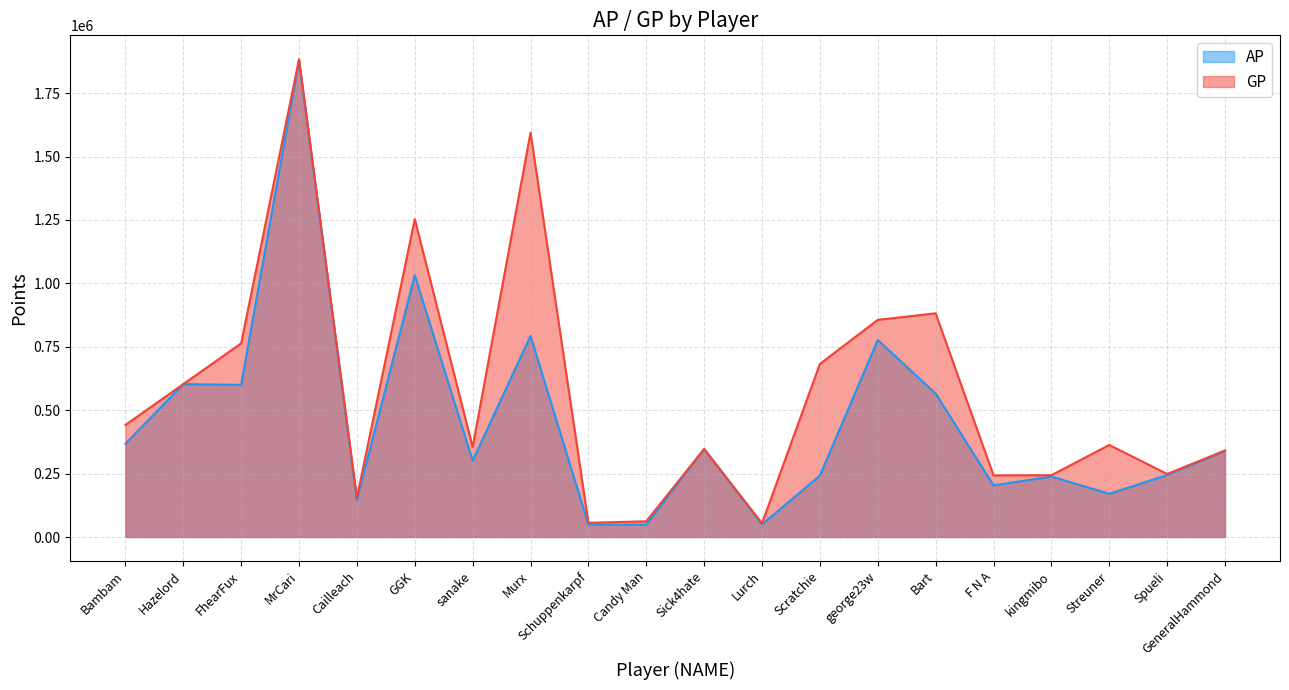

At which label does AP first exceed 339456?

Bambam